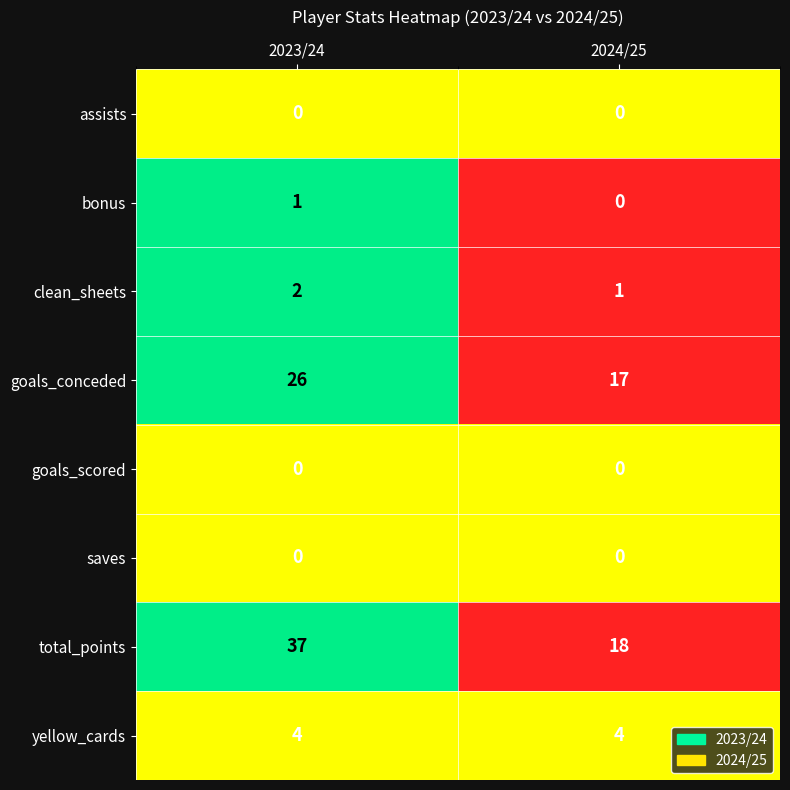

What is the total value across all series at 2023/24?

70